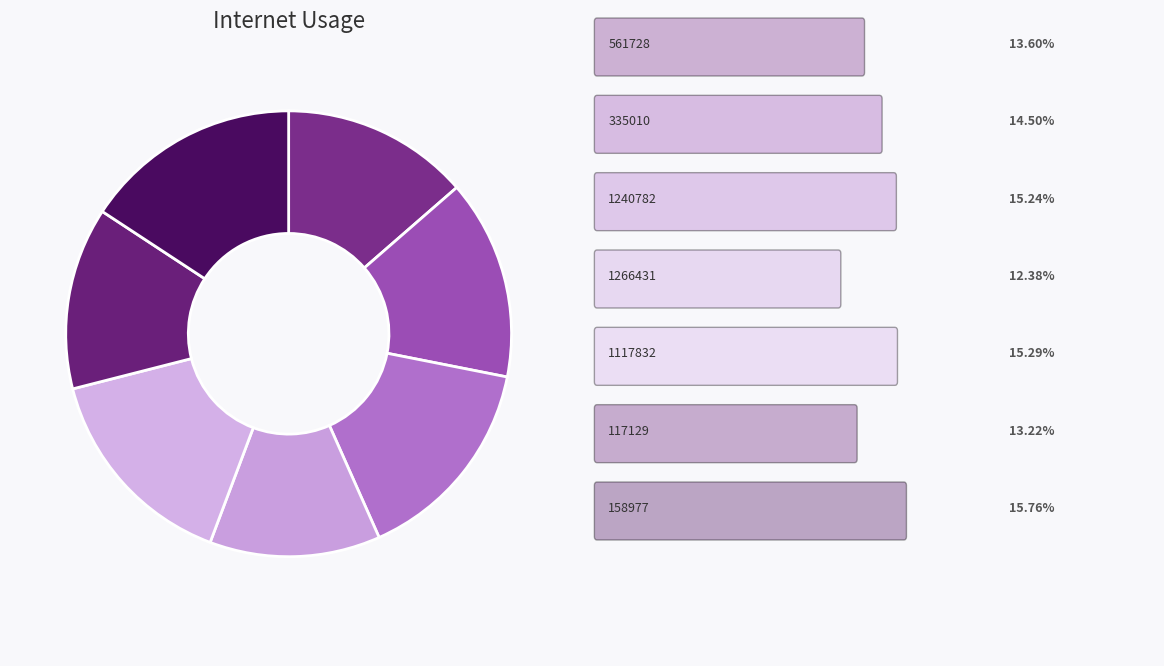

To the nearest percent, what is the average slice percentage?

14%